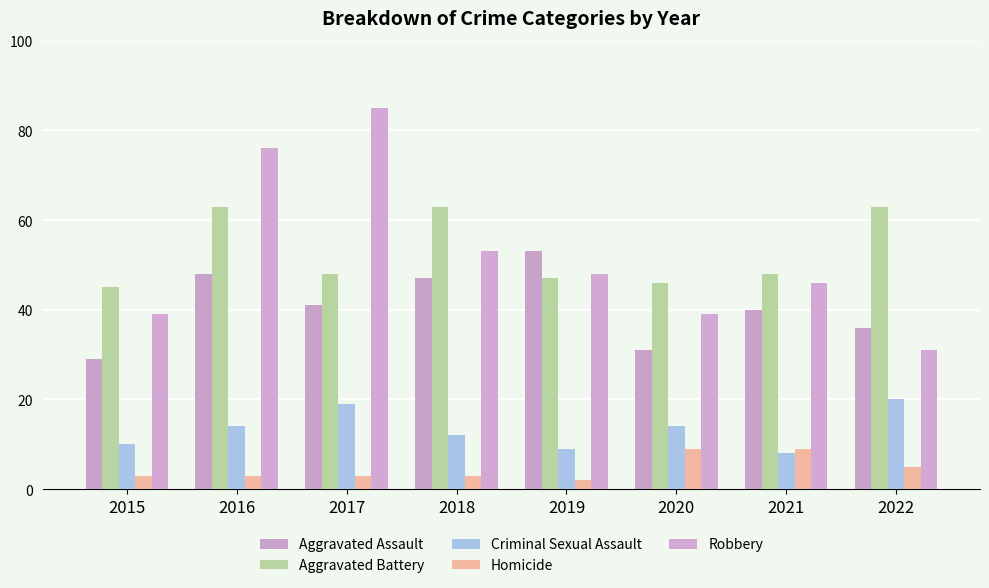

Rank the series by their maximum value, from highest to lowest.

Robbery, Aggravated Battery, Aggravated Assault, Criminal Sexual Assault, Homicide